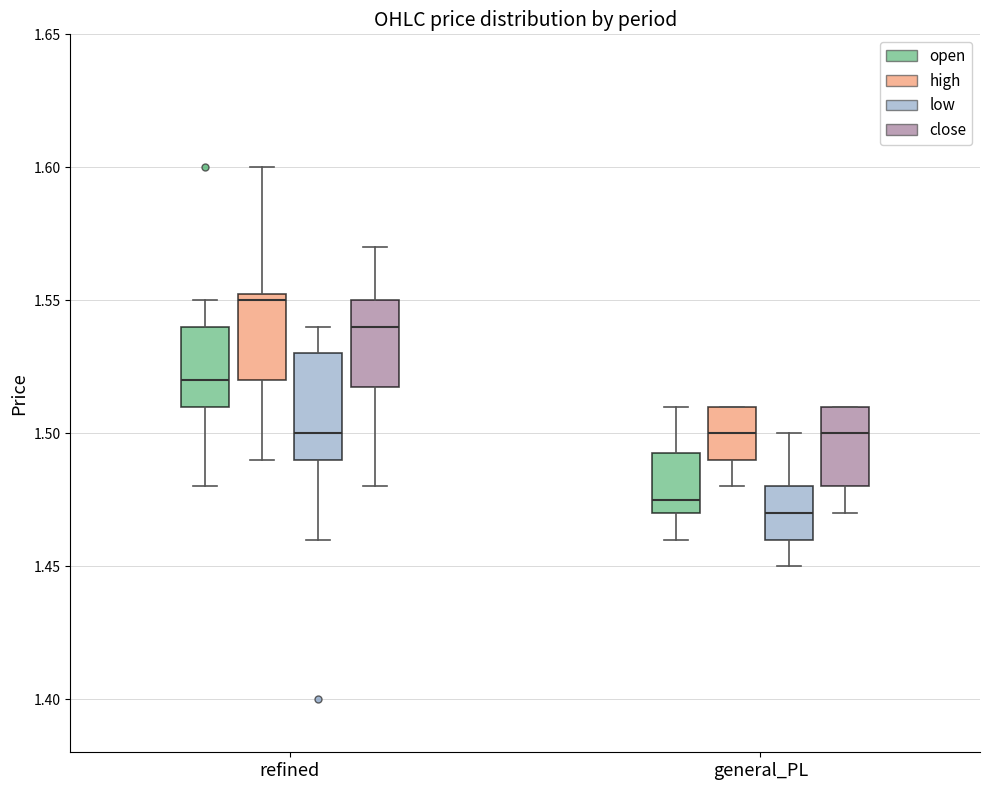

Reading left to right, transcribe this box plot: for each box, give where its median line is, the range the box spans, and where its two whiskers end, as read against the y-axis. The values are not printed on the chart, so give them approximately, as read against the axis.

refined (open): median 1.520, box 1.510 to 1.540, whiskers 1.480 to 1.550
refined (high): median 1.550, box 1.520 to 1.555, whiskers 1.490 to 1.600
refined (low): median 1.500, box 1.490 to 1.530, whiskers 1.460 to 1.540
refined (close): median 1.540, box 1.520 to 1.550, whiskers 1.480 to 1.570
general_PL (open): median 1.475, box 1.470 to 1.495, whiskers 1.460 to 1.510
general_PL (high): median 1.500, box 1.490 to 1.510, whiskers 1.480 to 1.510
general_PL (low): median 1.470, box 1.460 to 1.480, whiskers 1.450 to 1.500
general_PL (close): median 1.500, box 1.480 to 1.510, whiskers 1.470 to 1.510